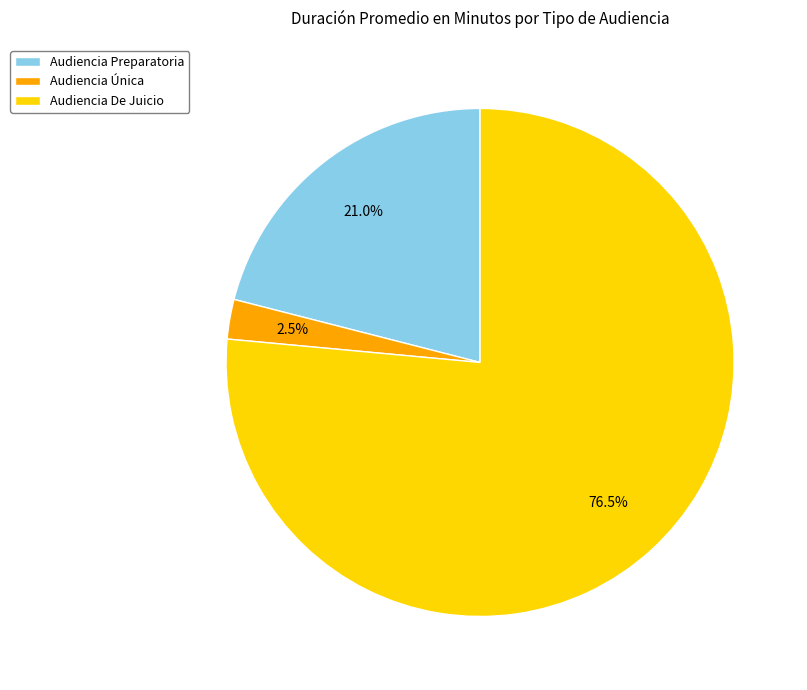

How many slices are in this pie chart?

3